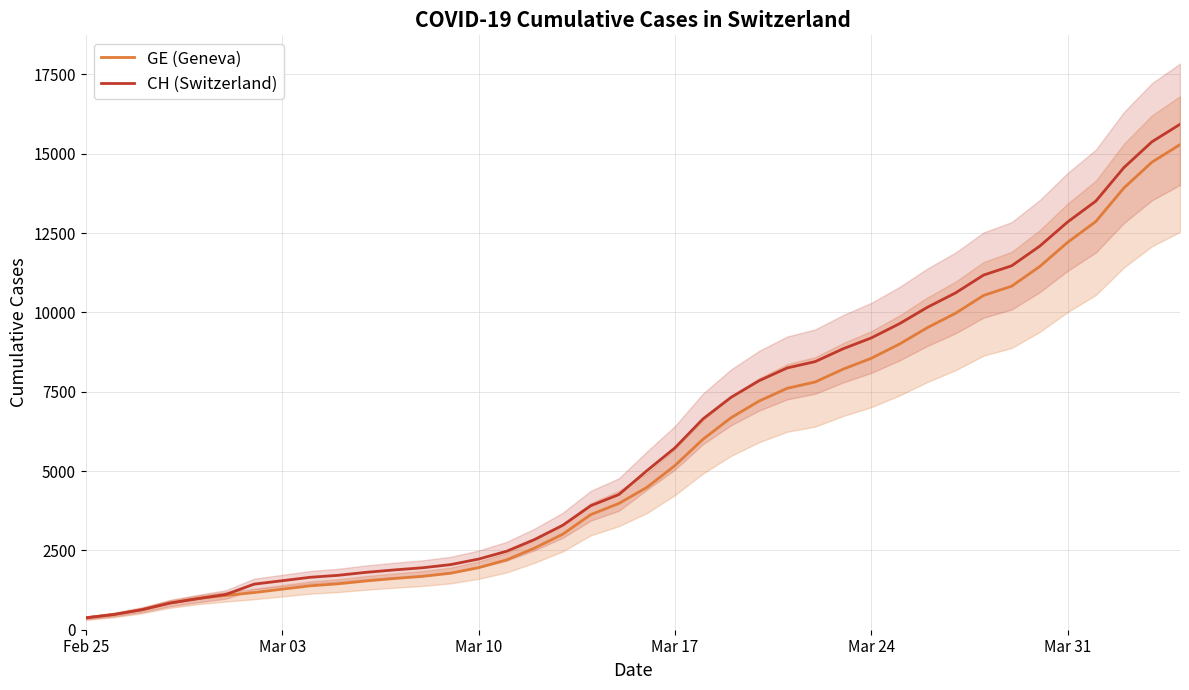

What is the maximum value for CH (Switzerland)?

15926